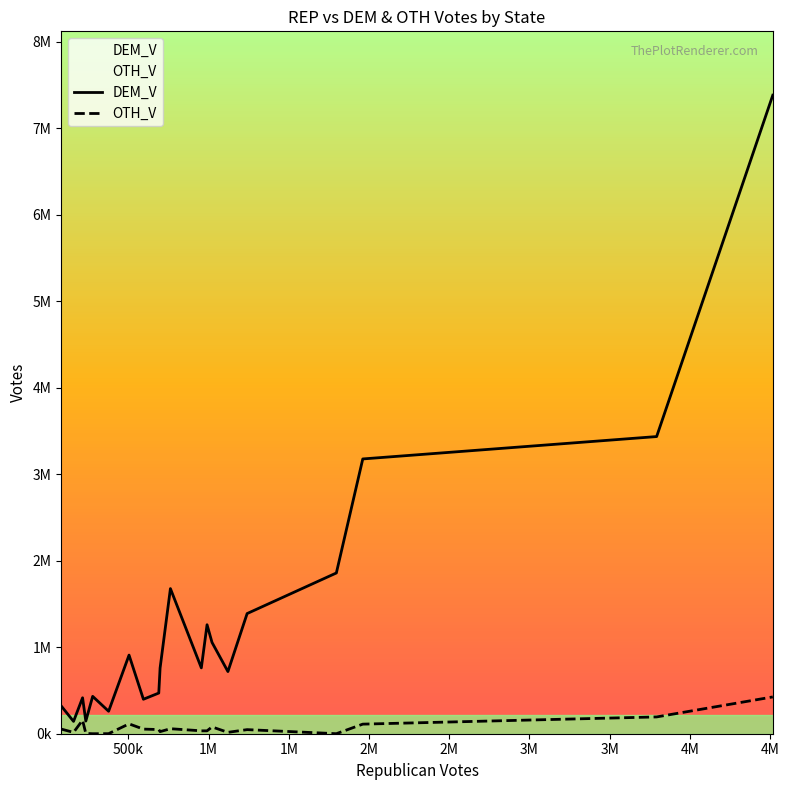

How many series are shown in this chart?

2